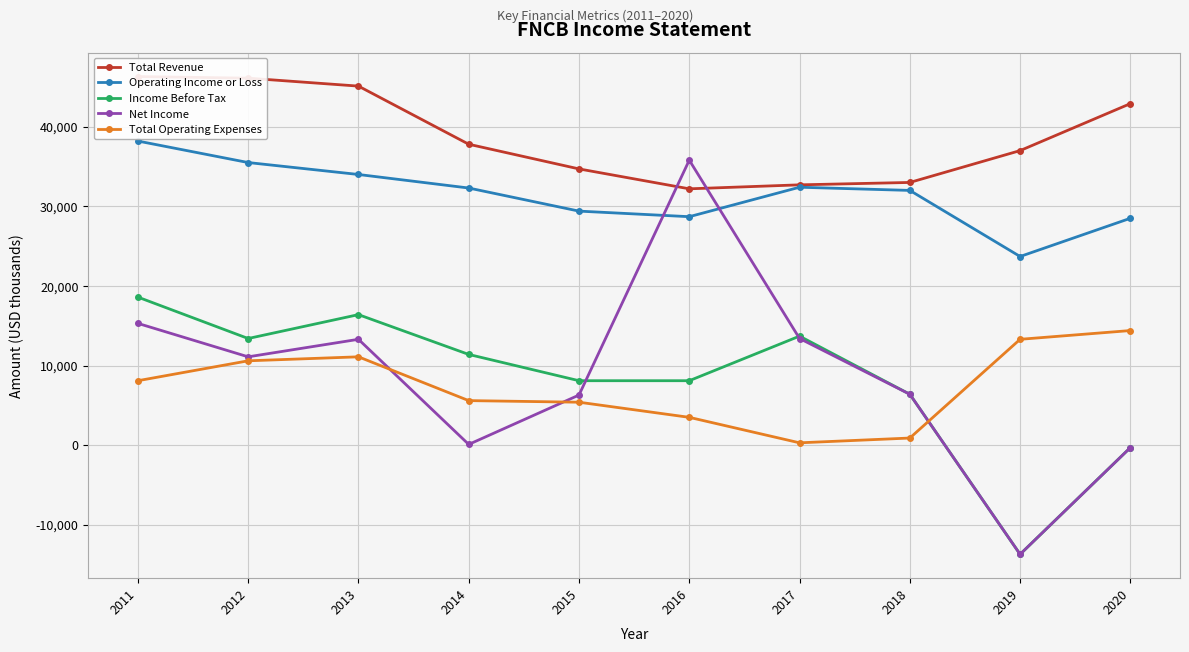

True or false: Income Before Tax has more than 2 points higher than both neighbors.

False